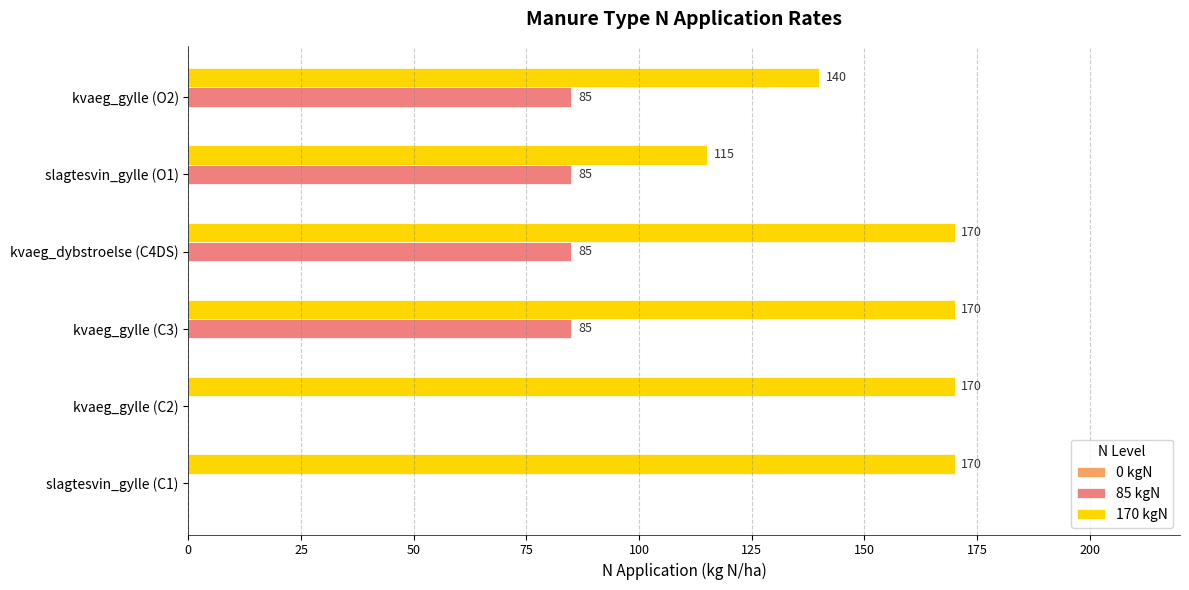

Count the 170 kgN values in the range 140 to 170.

5